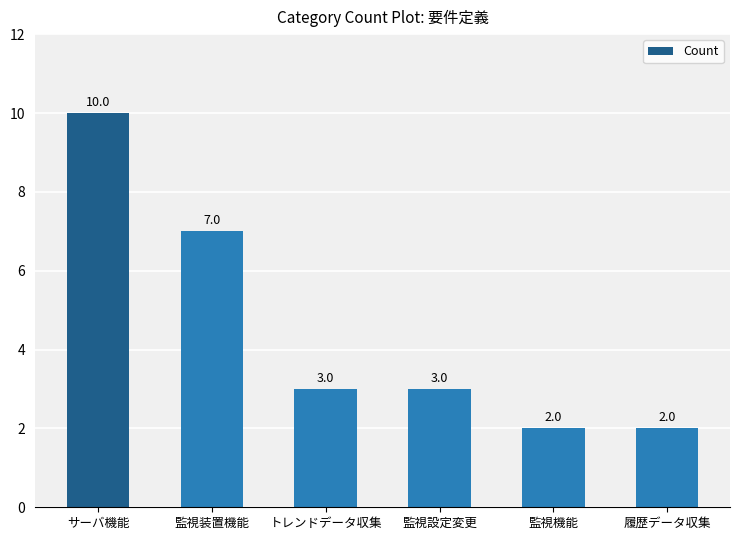

What is the label of the 5th bar from the right?

監視装置機能